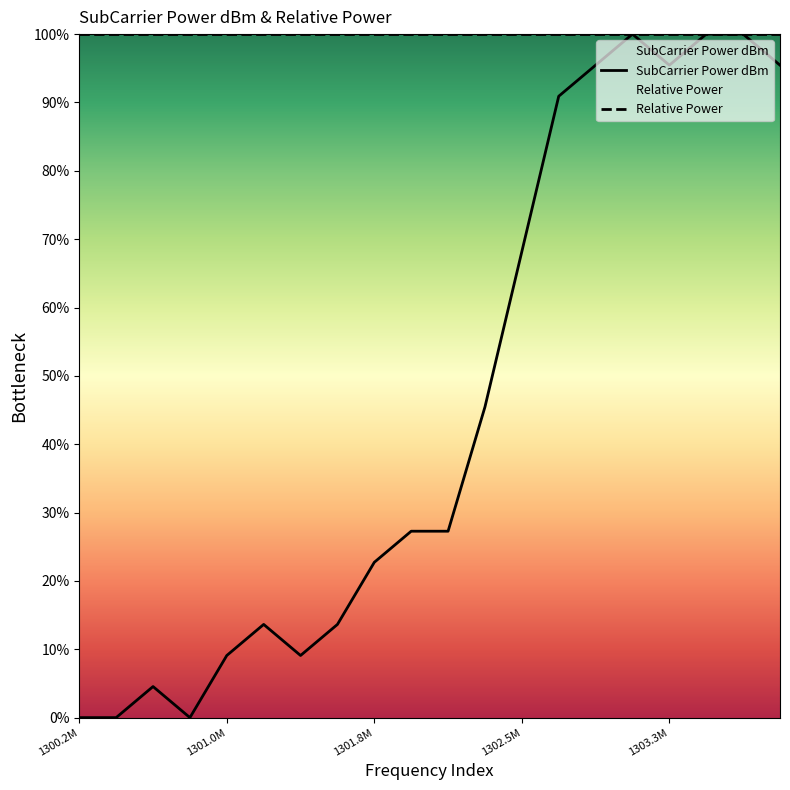

Rank the series by their average value, from highest to lowest.

Relative Power, SubCarrier Power dBm